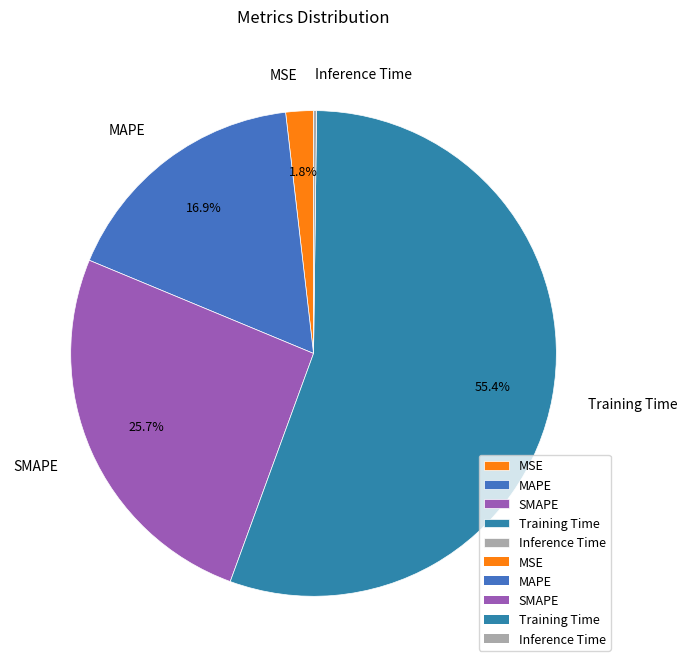

To the nearest percent, what is the difference between the MAPE and Training Time slice percentages?

38%